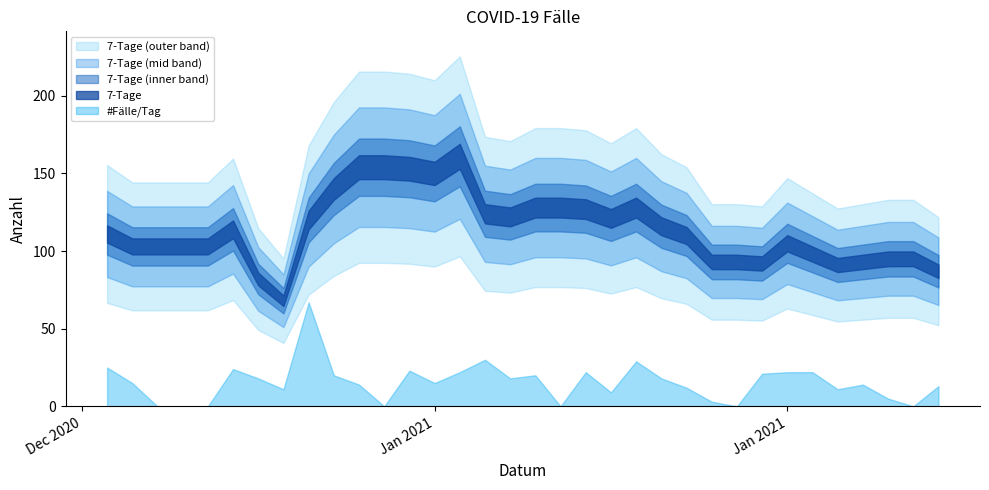

Which series has the largest total across all categories?

7-Tage